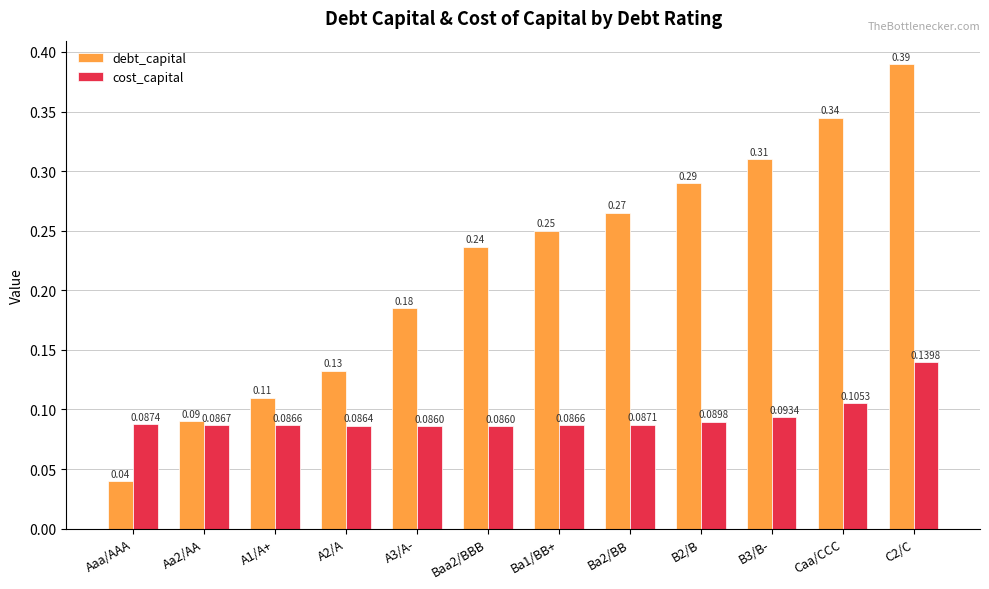

At which label is debt_capital closest to 0?

Aaa/AAA